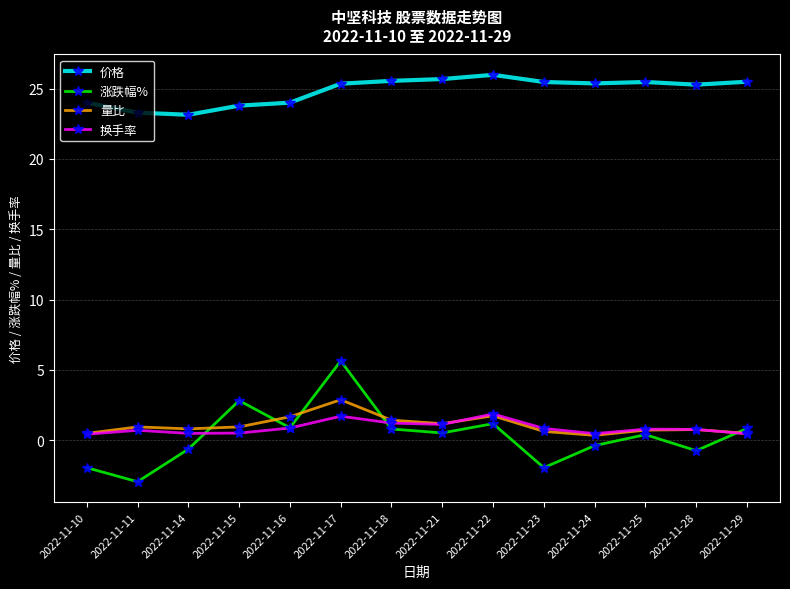

Which category has the highest value across all series?

2022-11-22